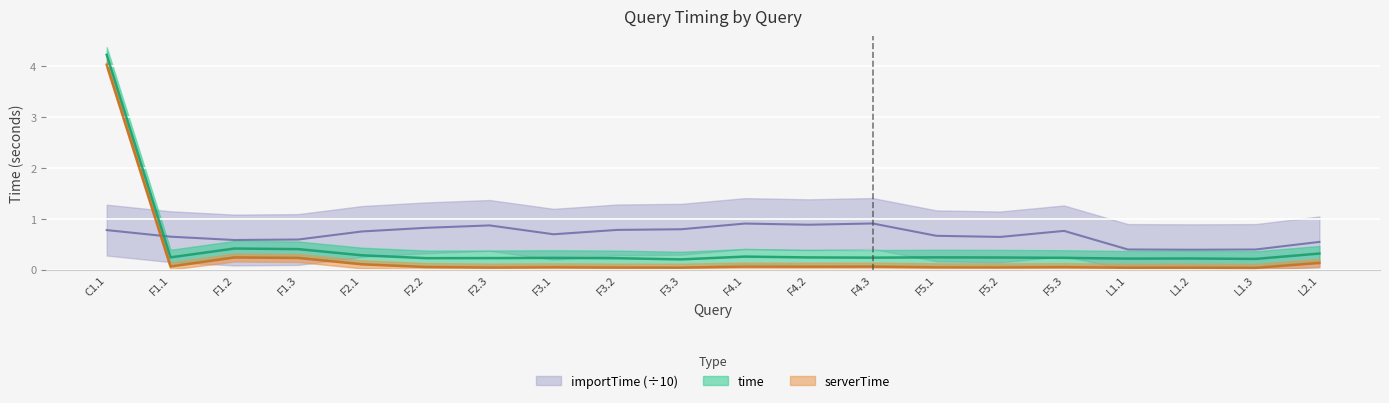

Rank the series by their average value, from highest to lowest.

importTime, time, serverTime